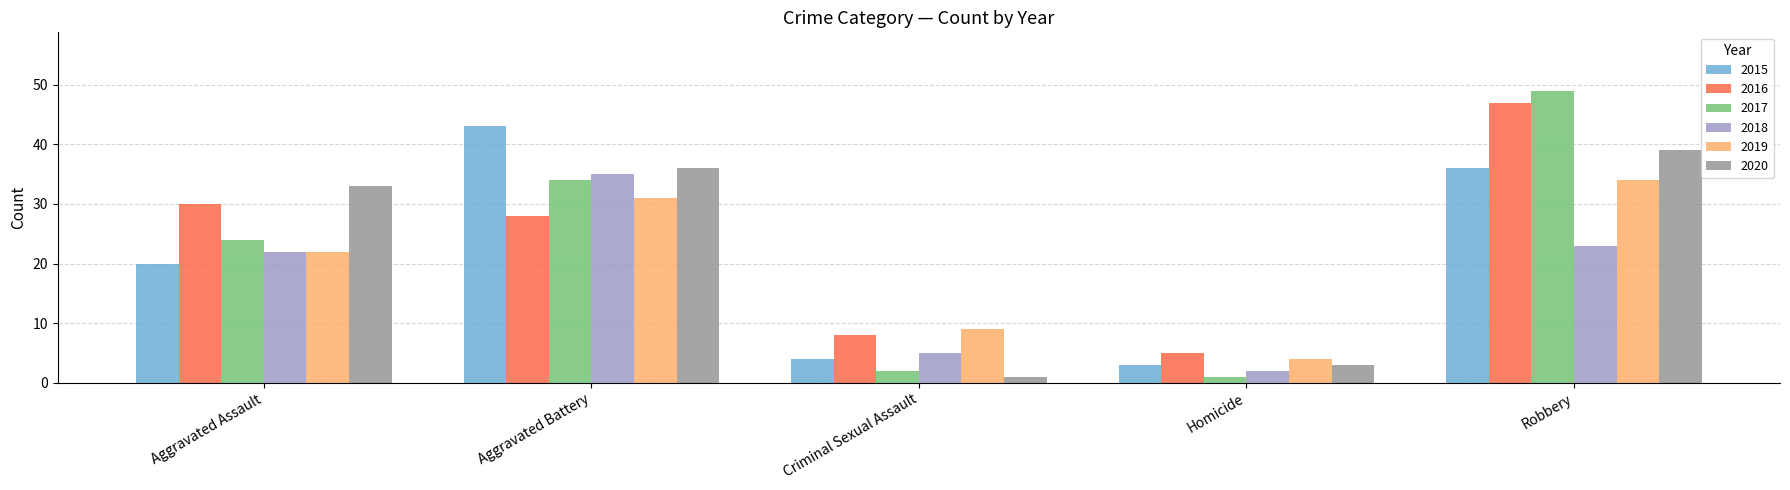

Which series has the largest range (max minus min)?

2017